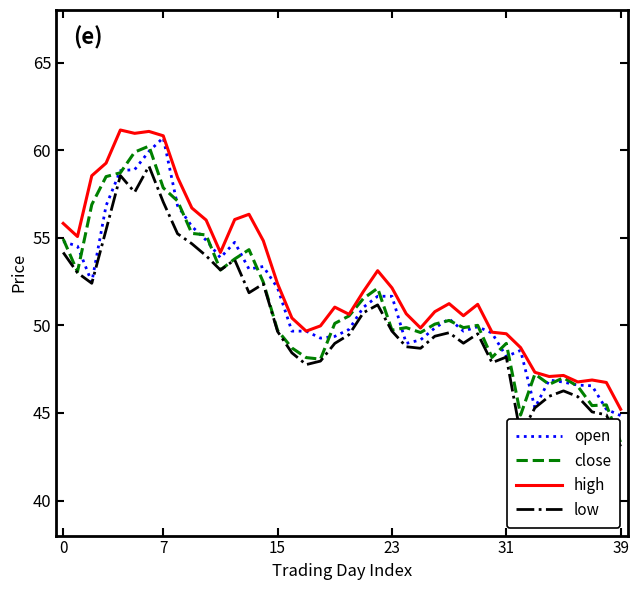

True or false: low and high intersect in this chart.

False